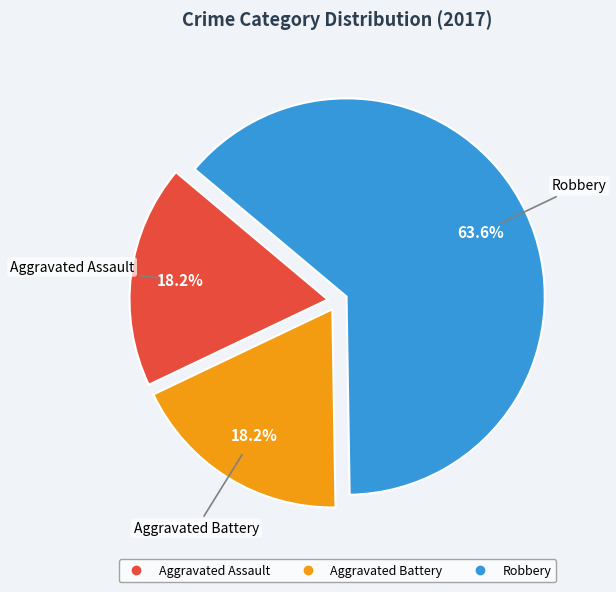

True or false: Robbery accounts for 77% of the total.

False